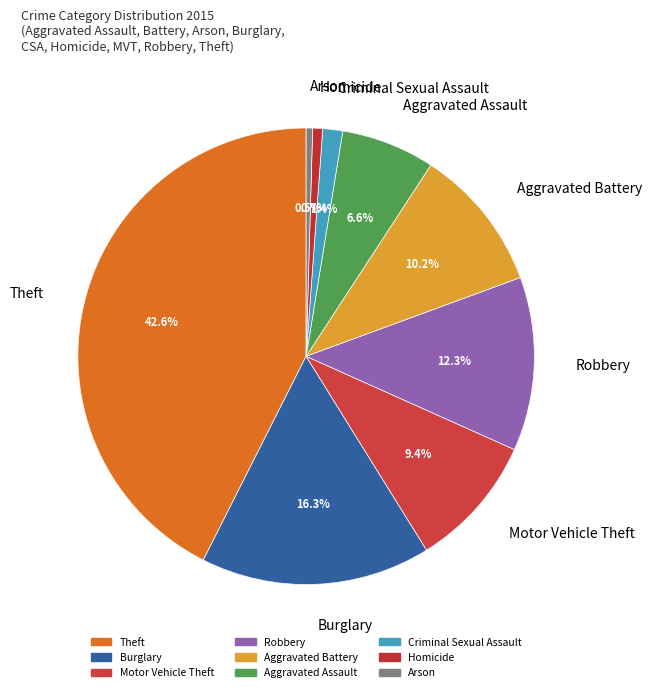

Does Aggravated Battery account for over 50% of the chart?

No